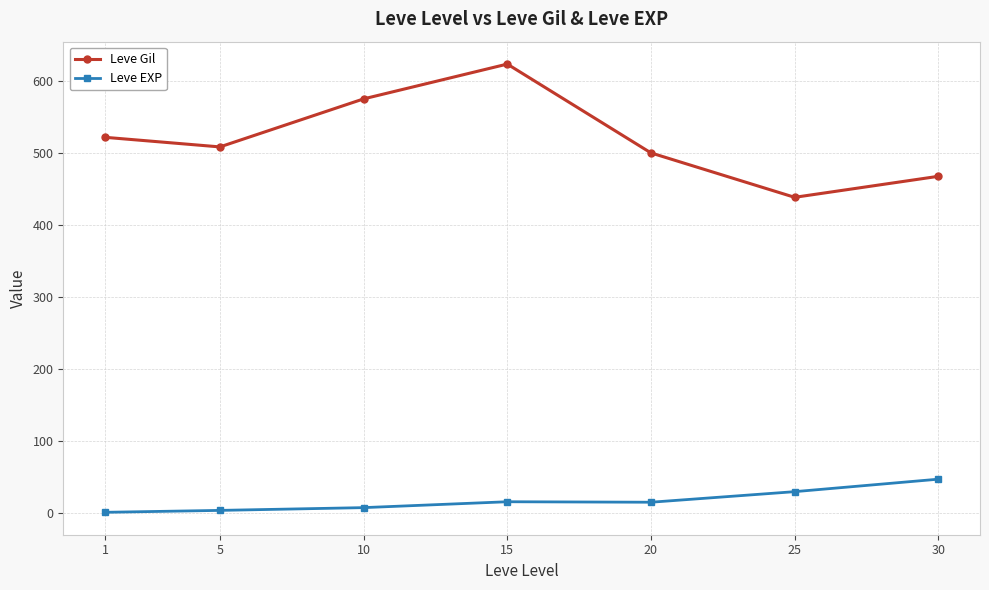

Is it true that Leve EXP equals 15.7 at 15?

True